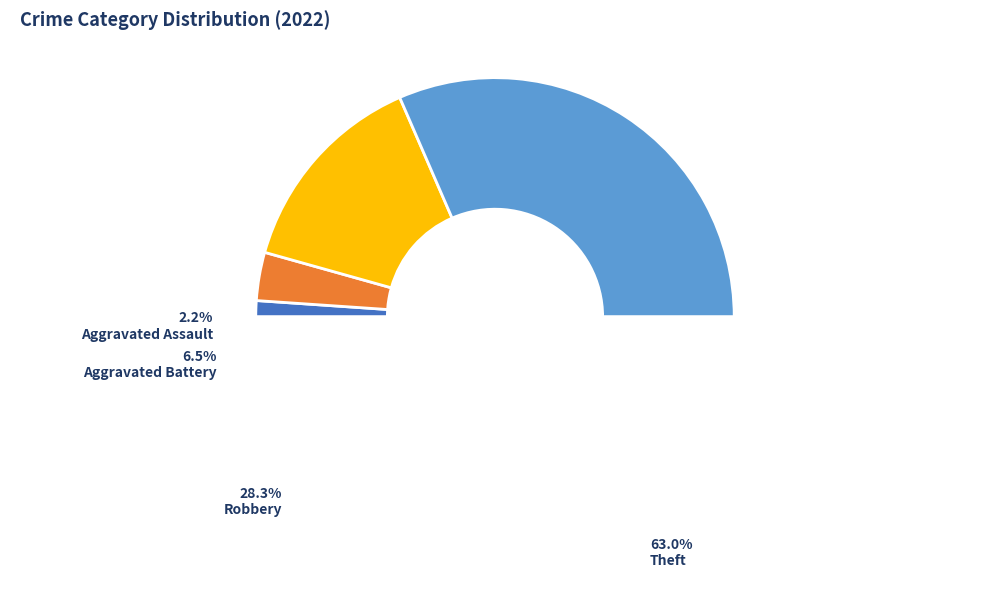

What is the ratio of the value at Robbery to the value at Aggravated Battery?

4.3